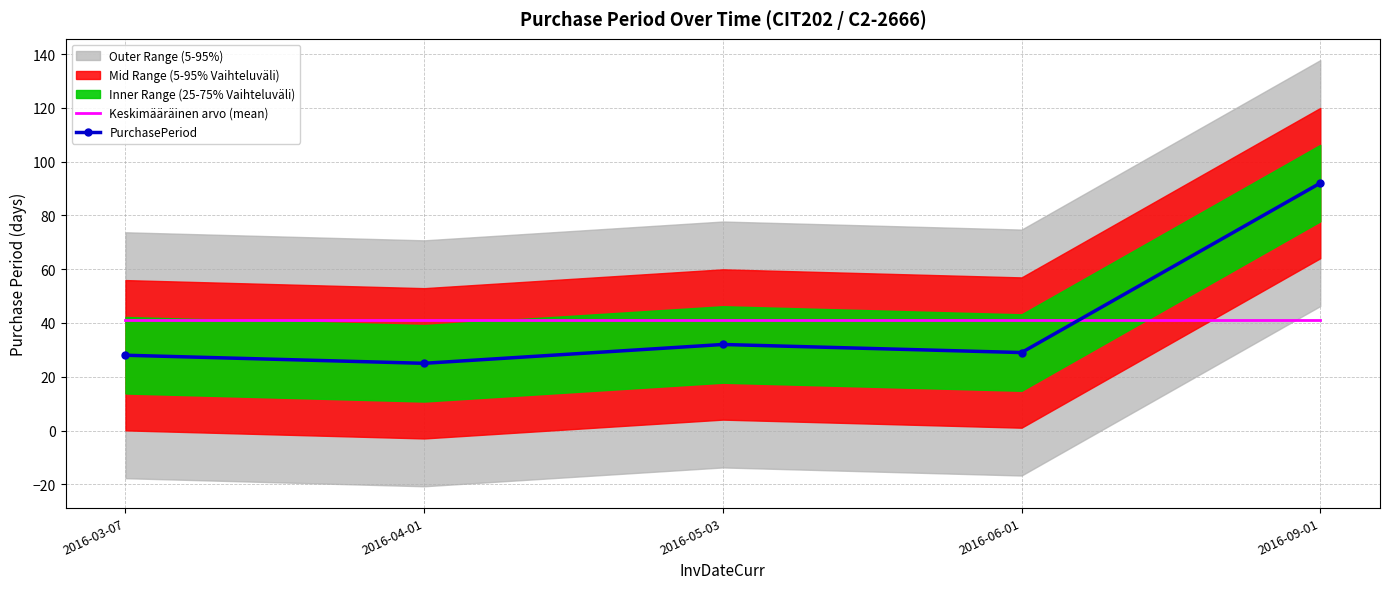

What is the sum of all PurchasePeriod values?

206.0